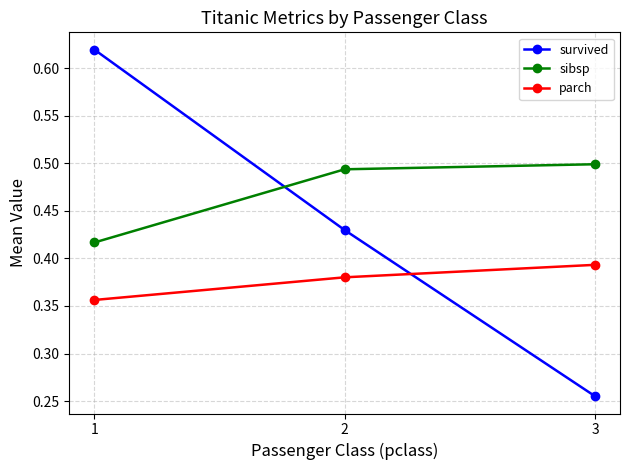

Which series has the largest total across all categories?

sibsp